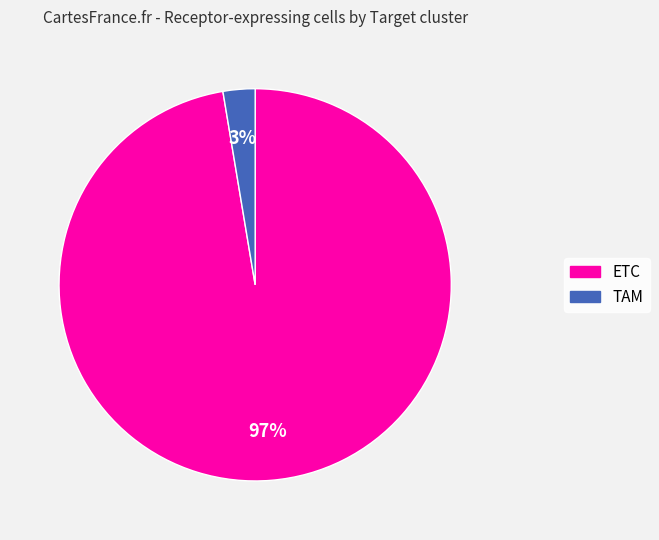

What is the majority slice?

ETC